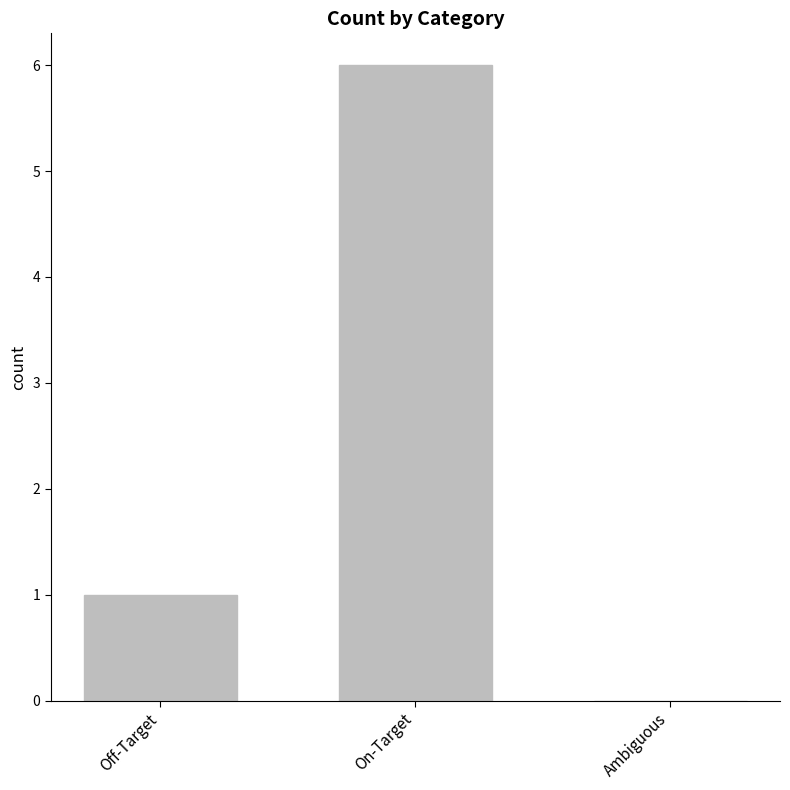

Which has a higher value, Ambiguous or Off-Target?

Off-Target